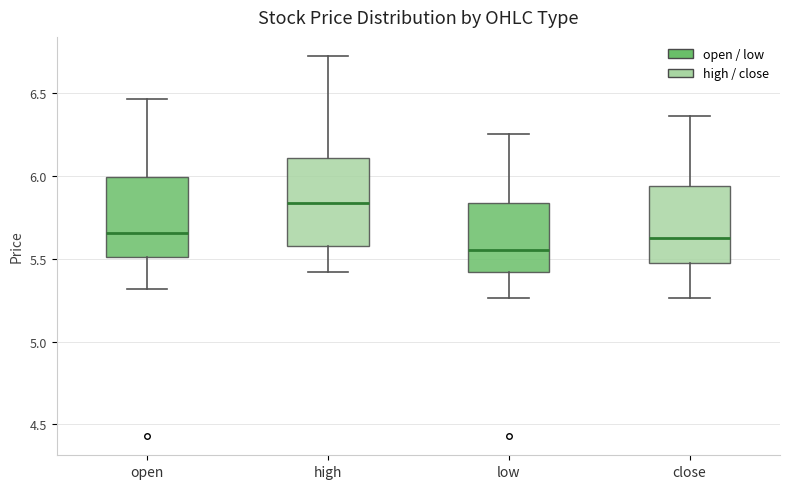

Reading left to right, transcribe this box plot: for each box, give where its median line is, the range the box spans, and where its two whiskers end, as read against the y-axis. The values are not printed on the chart, so give them approximately, as read against the axis.

open: median 5.65, box 5.50 to 6.00, whiskers 5.30 to 6.45
high: median 5.85, box 5.60 to 6.10, whiskers 5.40 to 6.70
low: median 5.55, box 5.40 to 5.85, whiskers 5.25 to 6.25
close: median 5.65, box 5.45 to 5.95, whiskers 5.25 to 6.35